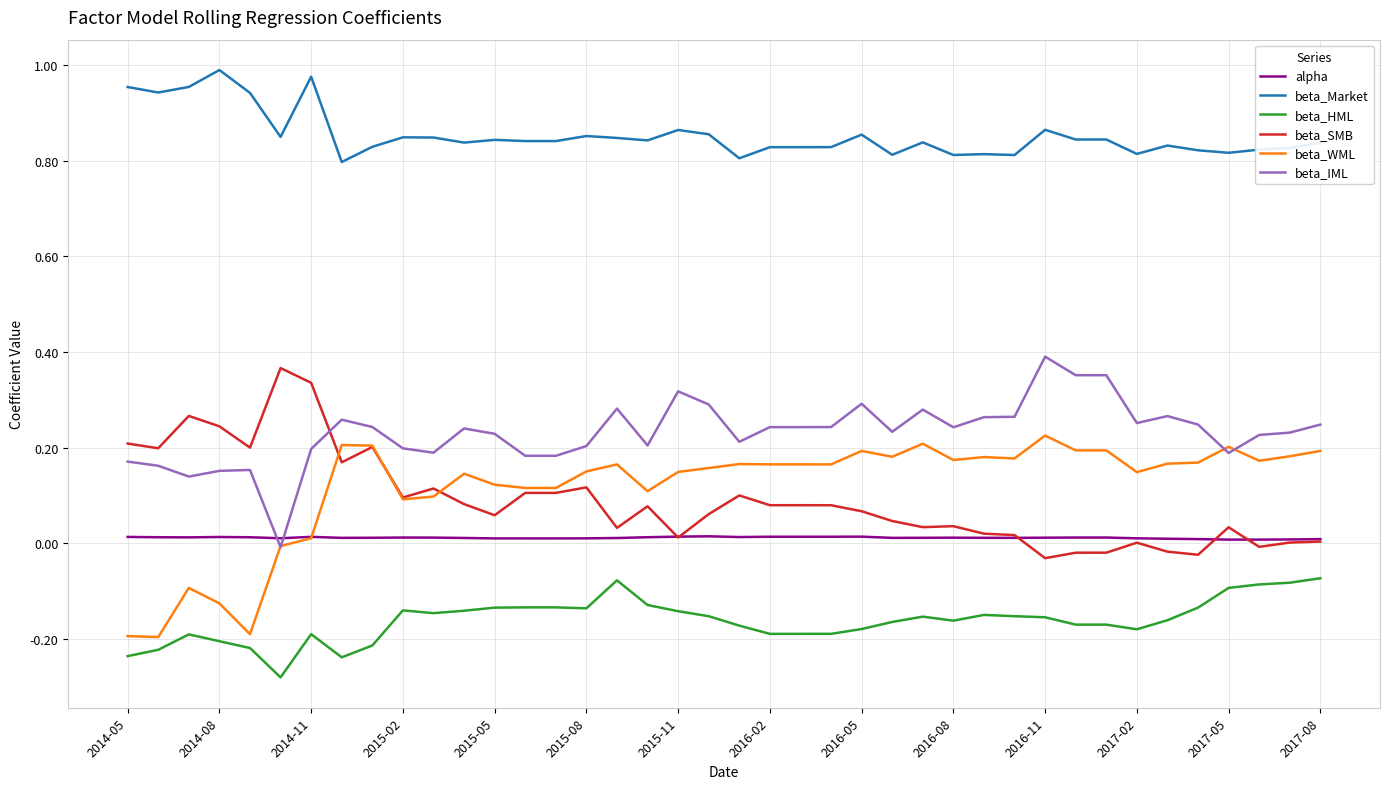

True or false: beta_Market and beta_IML cross at least once.

False